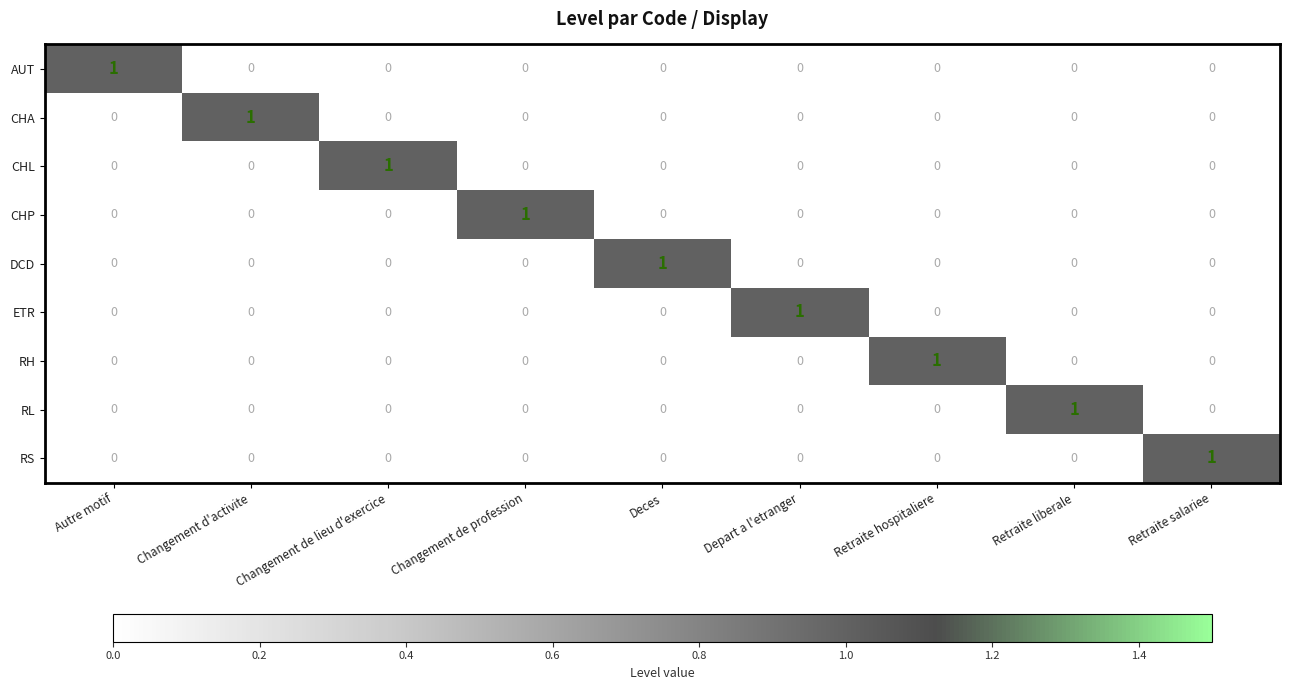

How many values in the CHA series exceed 0?

1